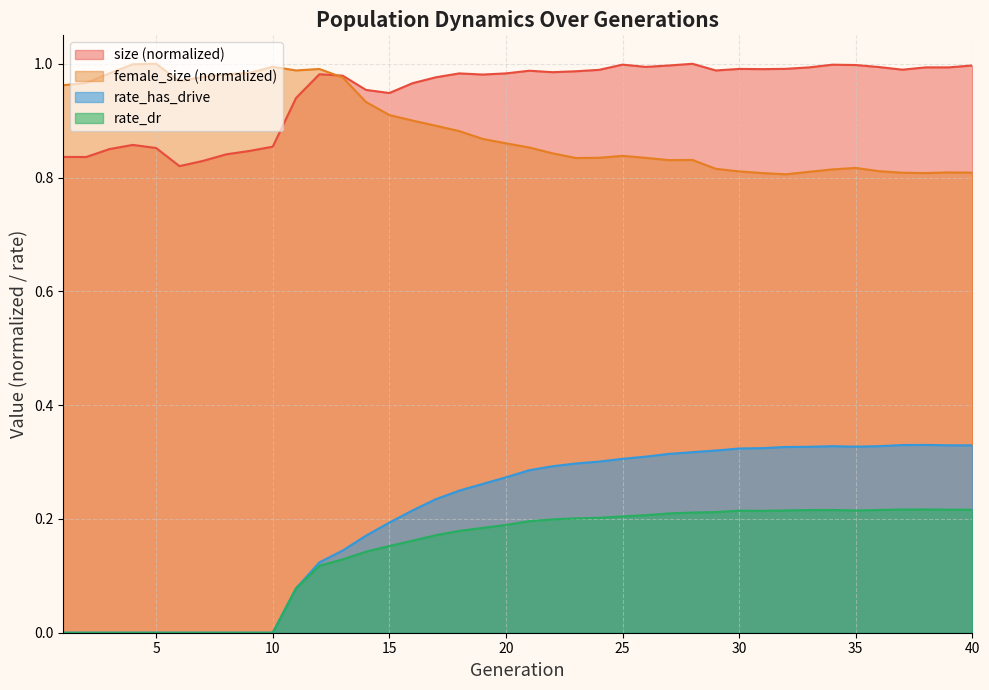

What is the difference between the rate_has_drive values at 16 and 40?

0.1